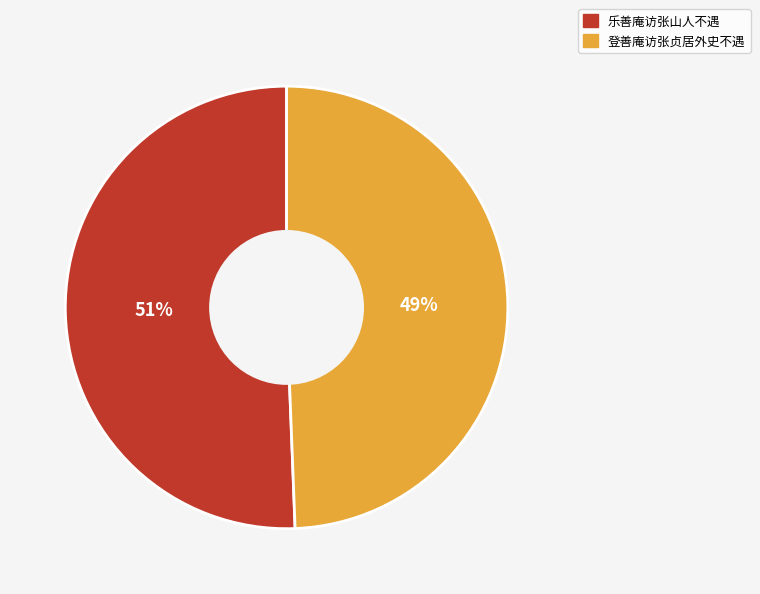

Is it true that 登善庵访张贞居外史不遇 is 49% of the pie?

True